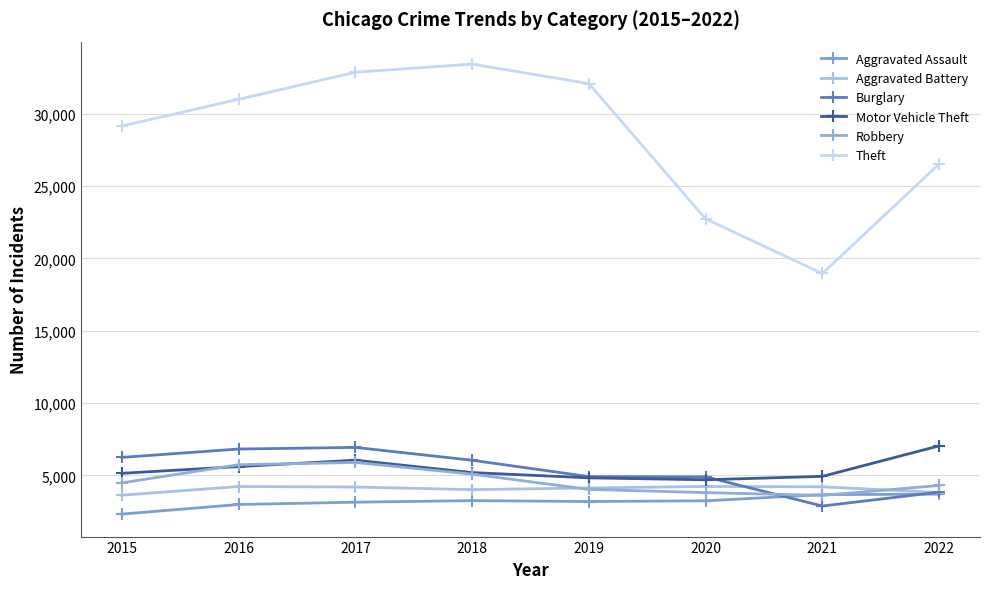

What value does the Motor Vehicle Theft series have at 2019?

4835